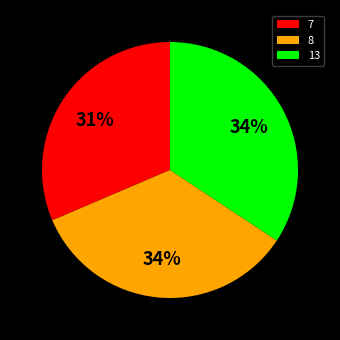

Does any single category account for the majority?

No